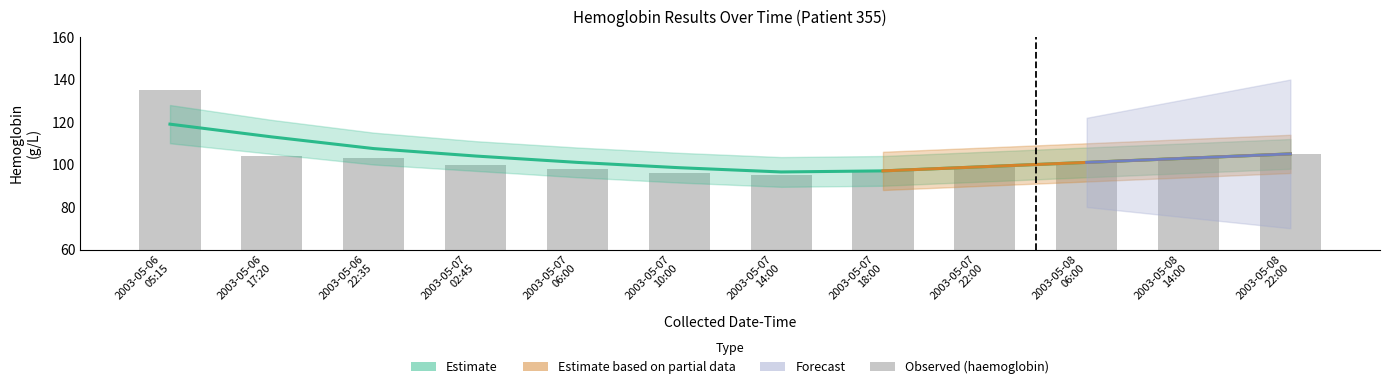

What is the label of the 6th bar from the left?

2003-05-07 10:00